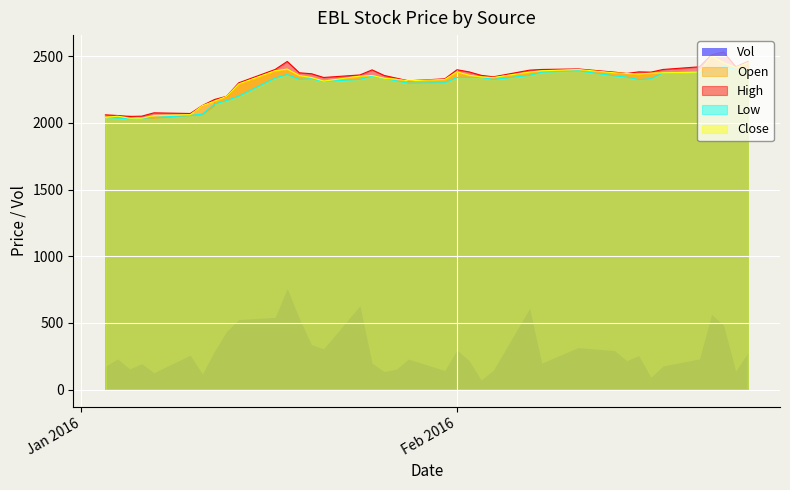

What is the sum of all Low values?

88713